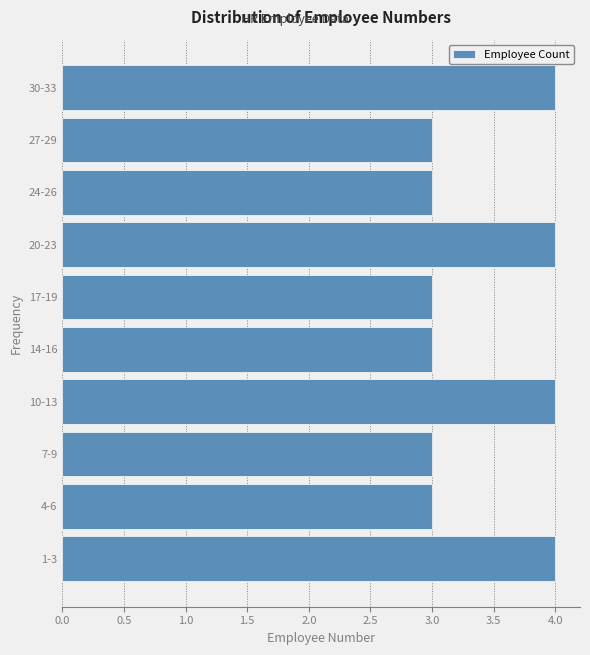

Reading bottom to top, transcribe all the data shown in this chart.

4	3	3	4	3	3	4	3	3	4